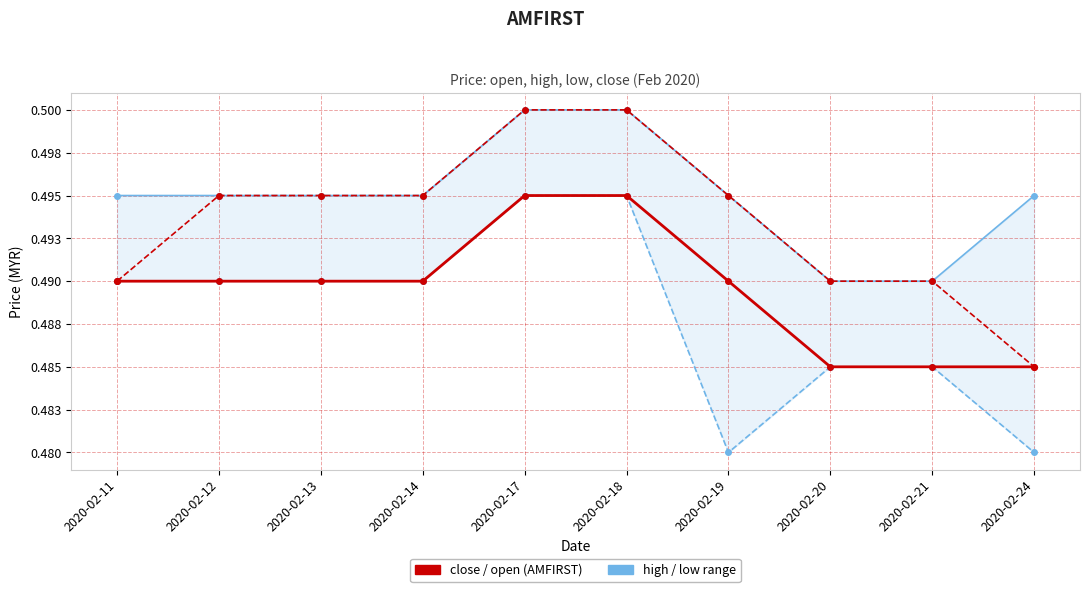

True or false: close has more than 0 interior local peaks.

False